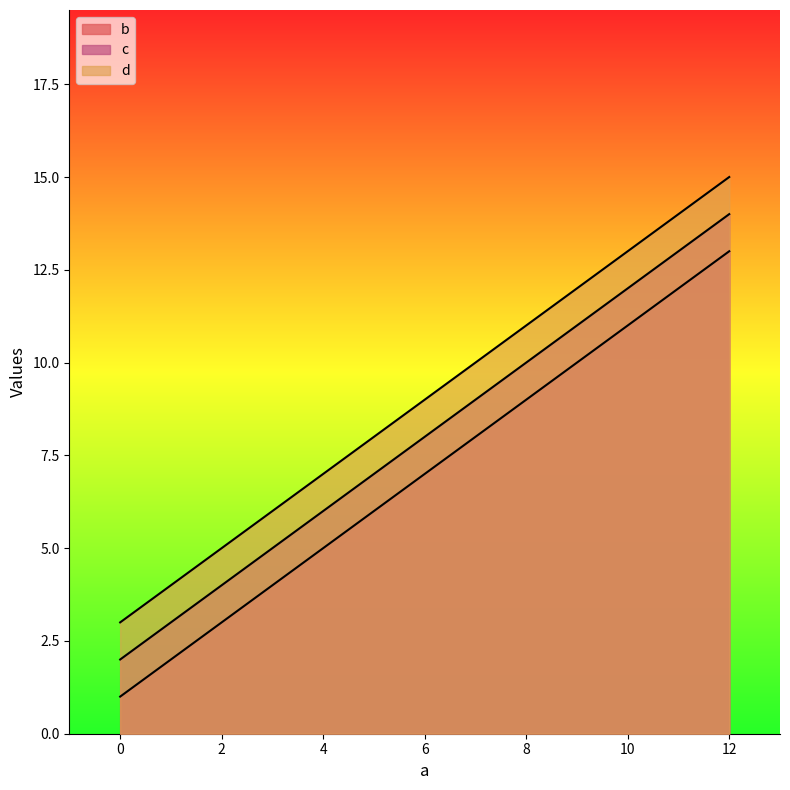

How many values in the b series are below 9?

2